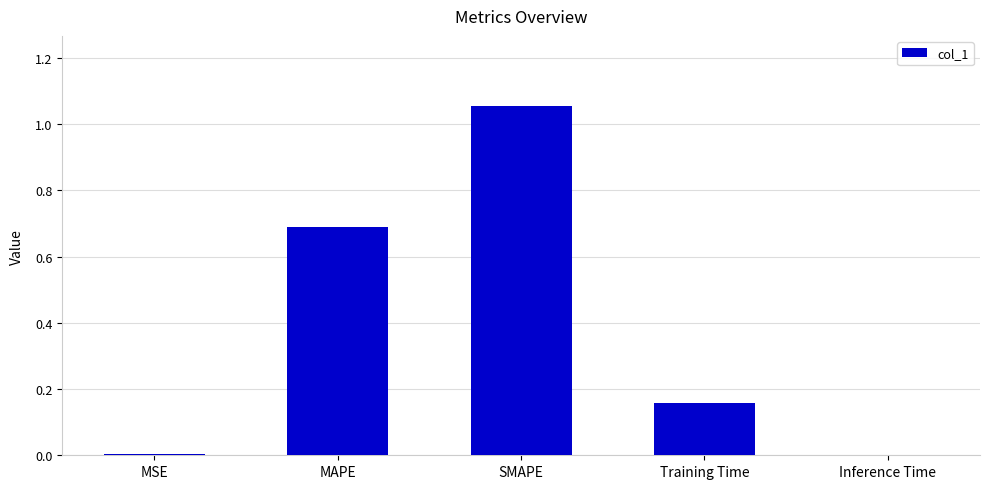

Which label corresponds to the largest value in the chart?

SMAPE